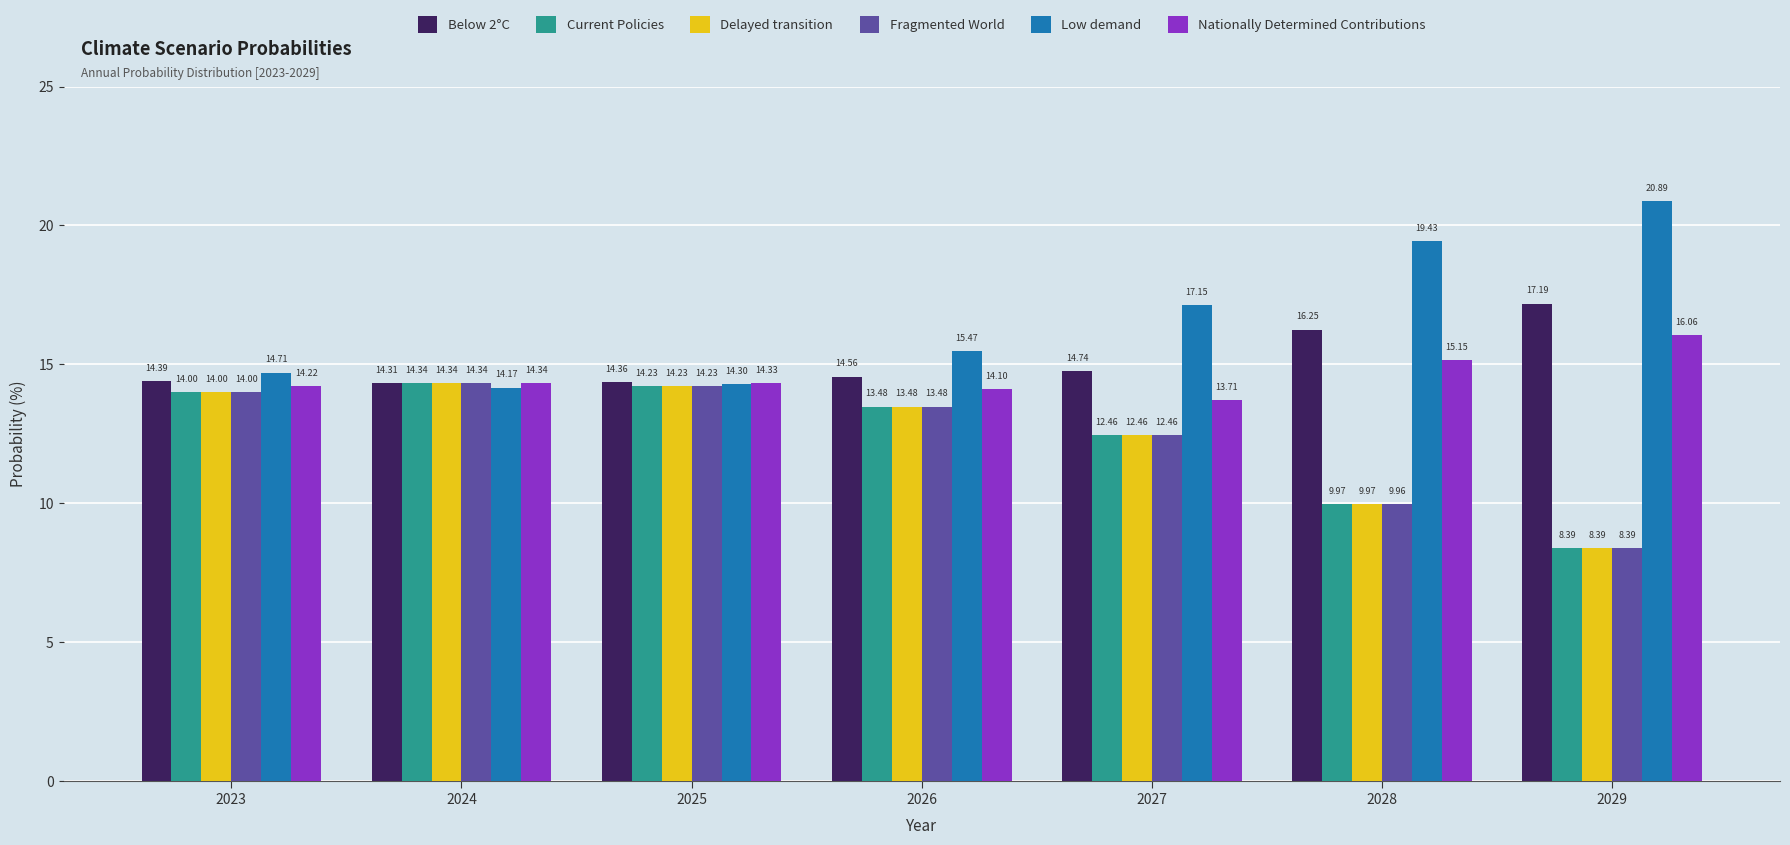

True or false: Nationally Determined Contributions has a value of 16.1 at 2029.

True